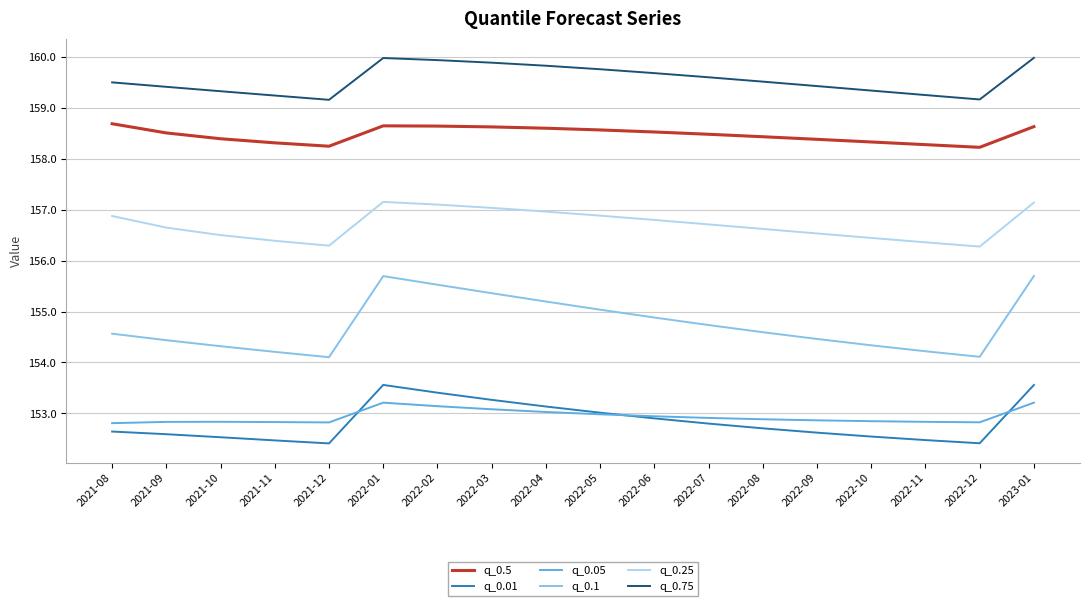

True or false: q_0.5 and q_0.05 cross at least once.

False